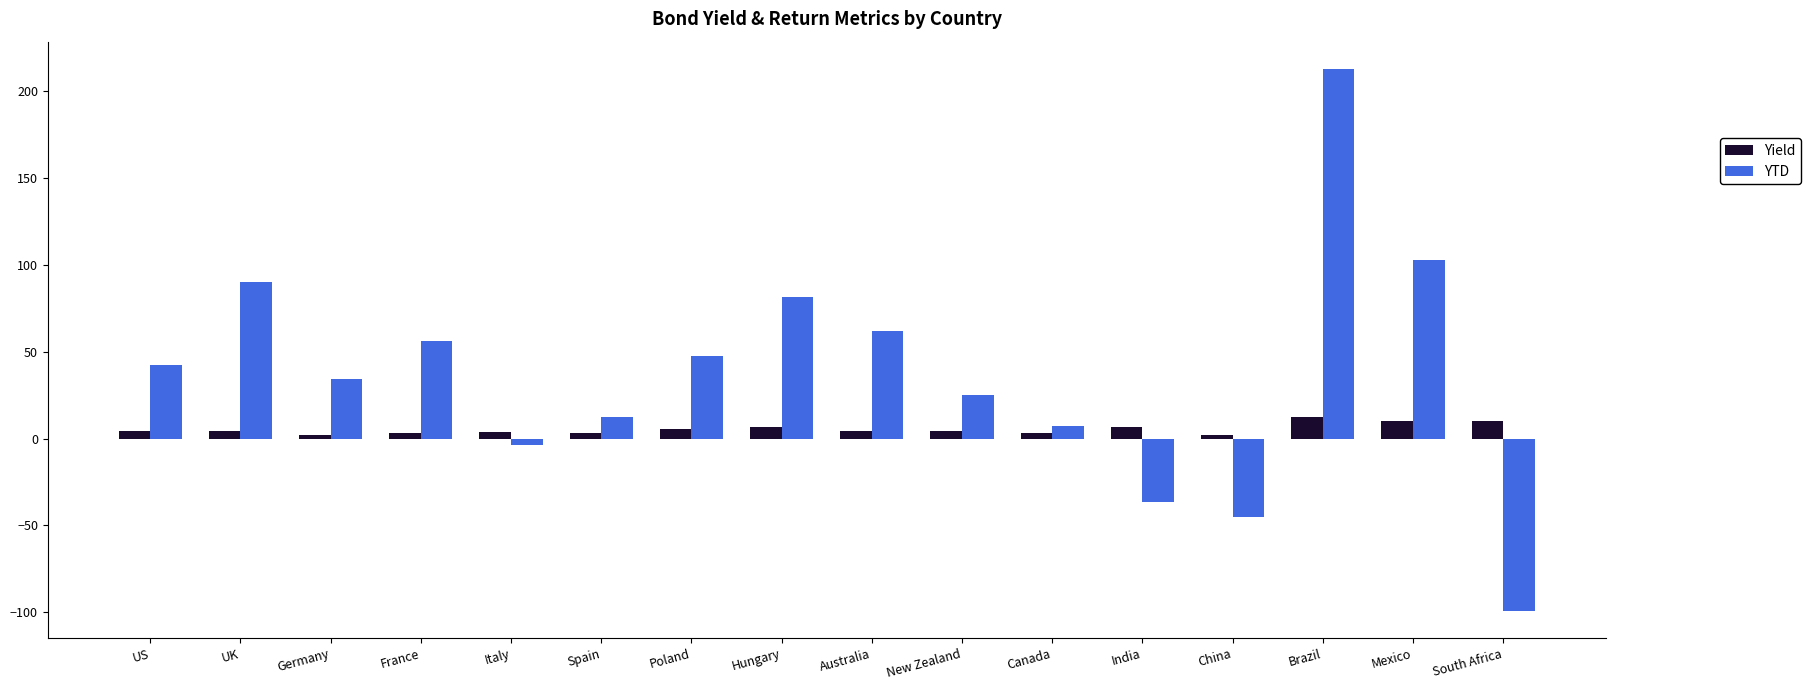

What is the sum of all YTD values?

591.5